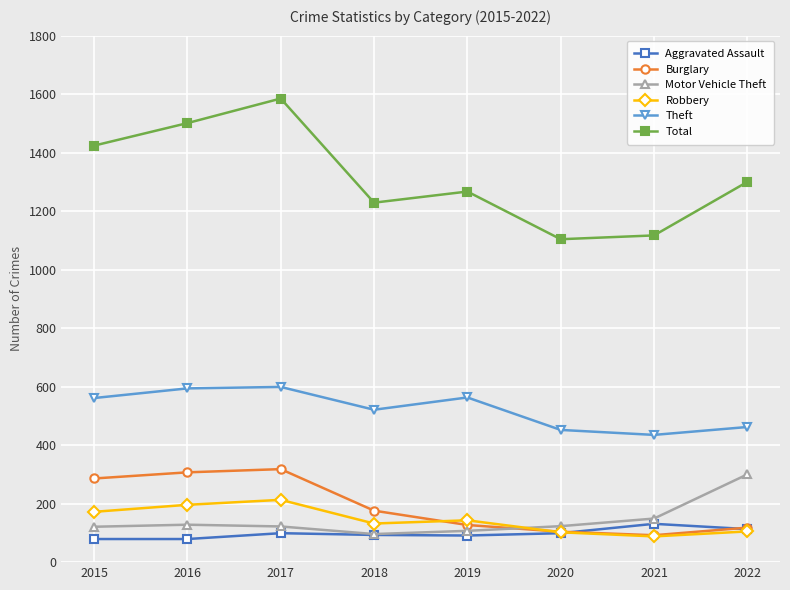

In Robbery, how many points are lower than both neighbors (excluding endpoints)?

2